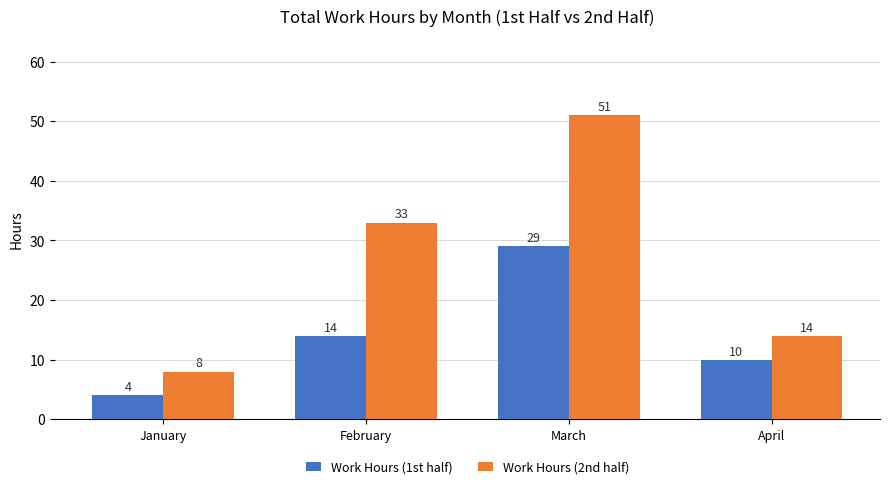

Reading right to left, transcribe all the data shown in this chart.

Work Hours (1st half): 10	29	14	4
Work Hours (2nd half): 14	51	33	8